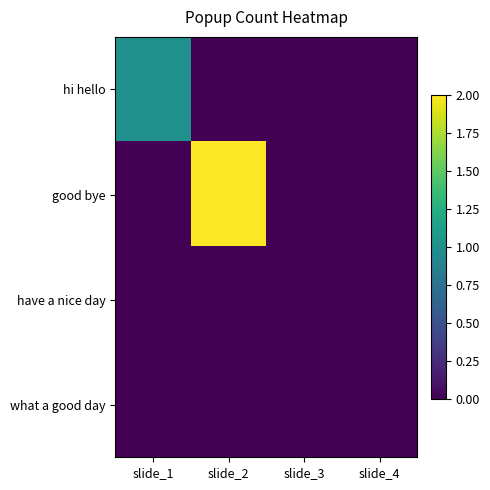

At slide_1, list the series in order from largest to smallest.

hi hello, good bye, have a nice day, what a good day